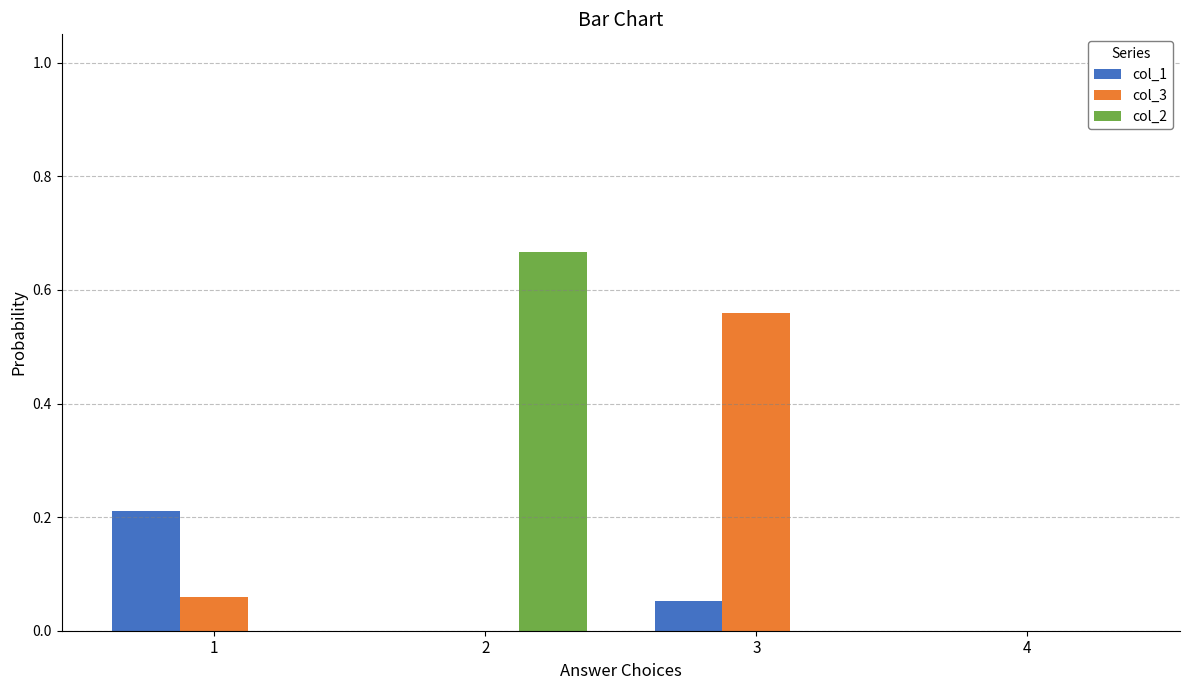

Count the col_1 values in the range 0 to 1.

4